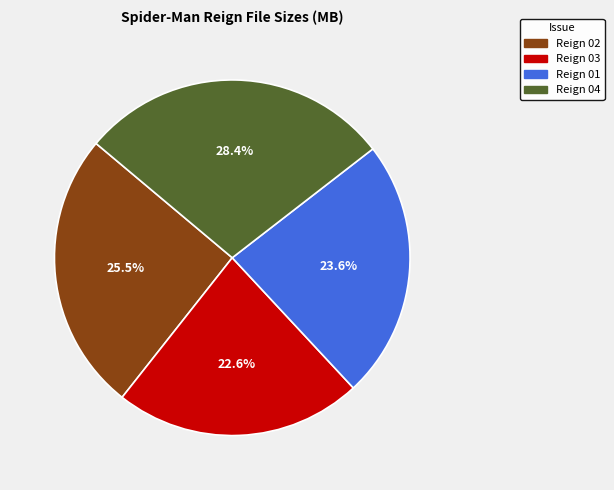

Is there a majority slice in this chart?

No